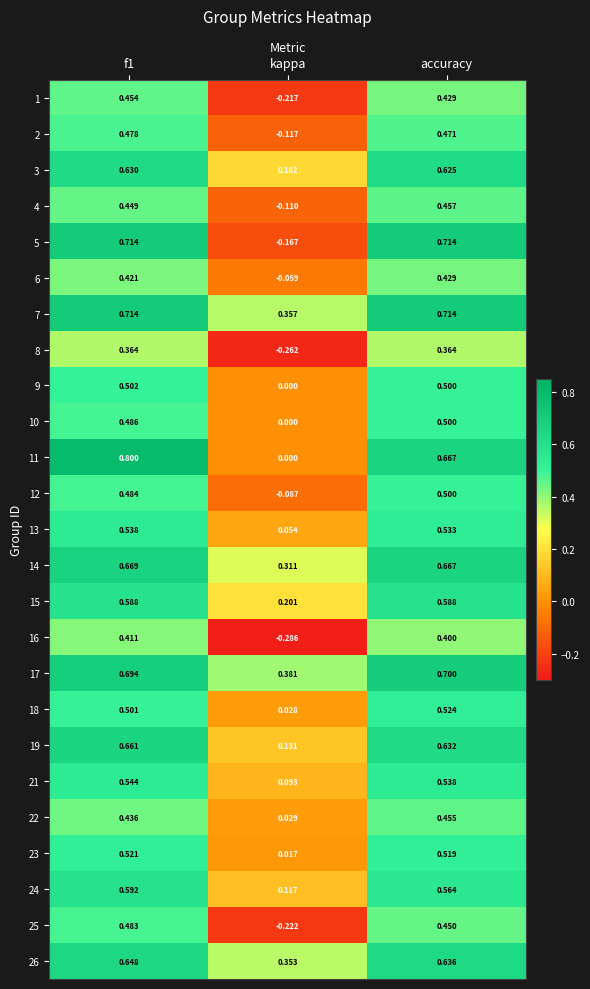

Where is 23 nearest to the value 0?

kappa